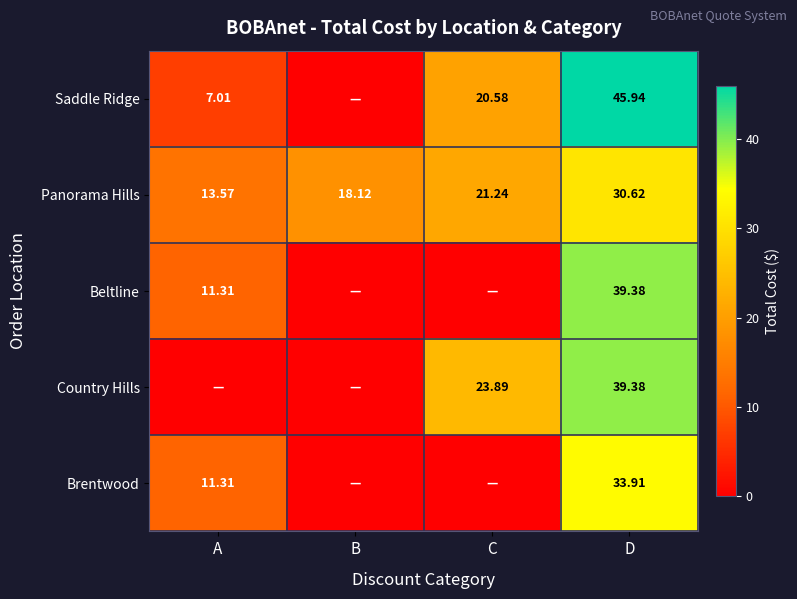

At which label is Panorama Hills closest to 22?

C